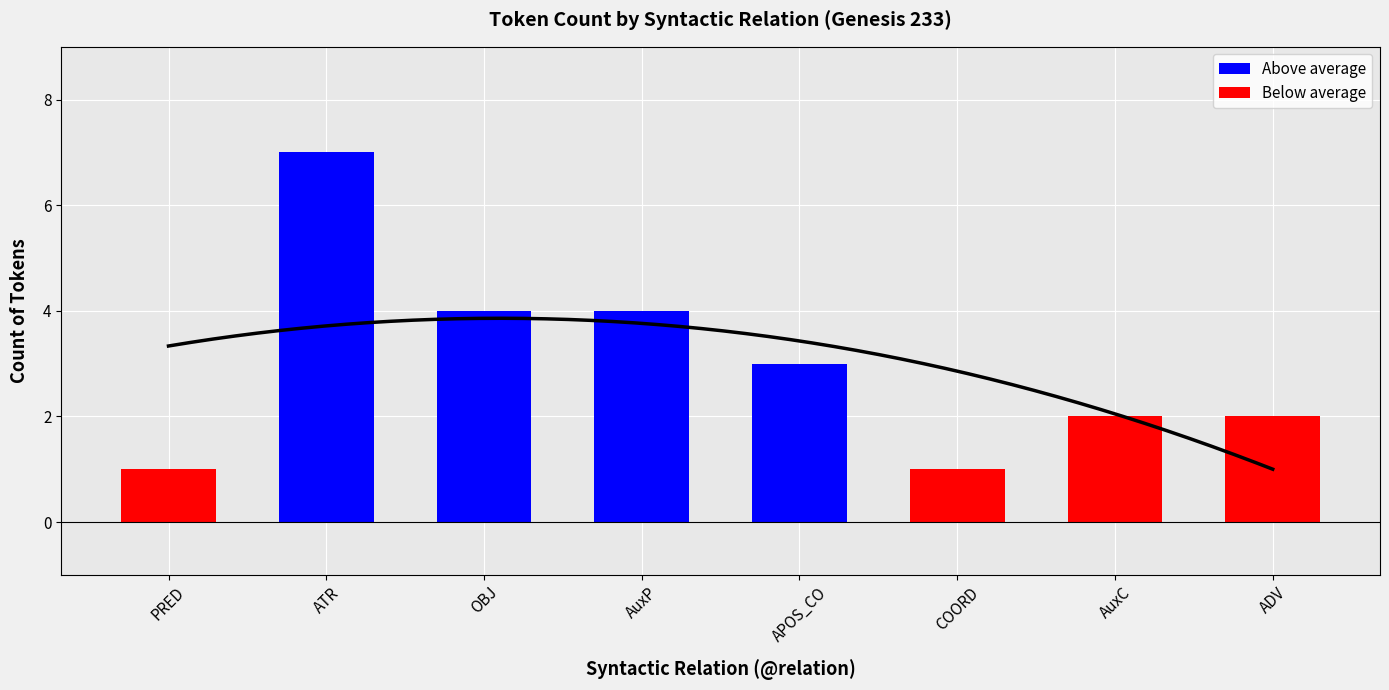

What is the difference between the second highest and second lowest values?

3